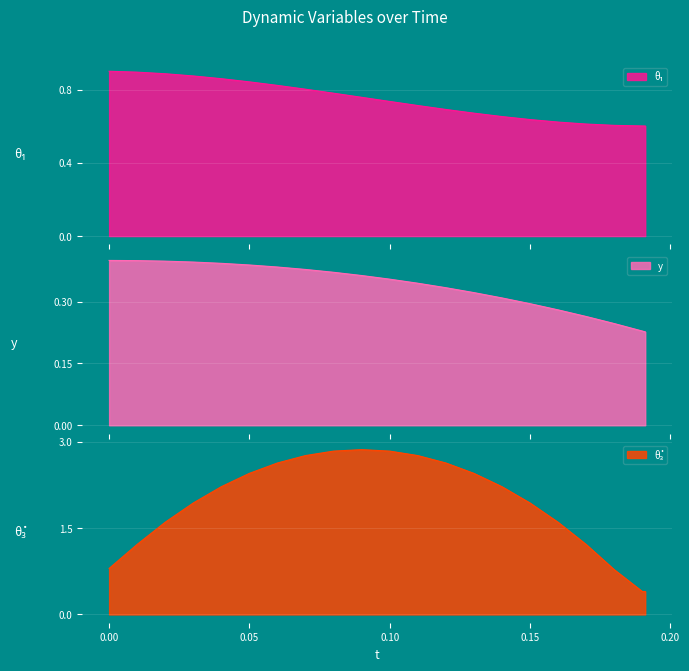

What is the smallest value displayed?

0.2